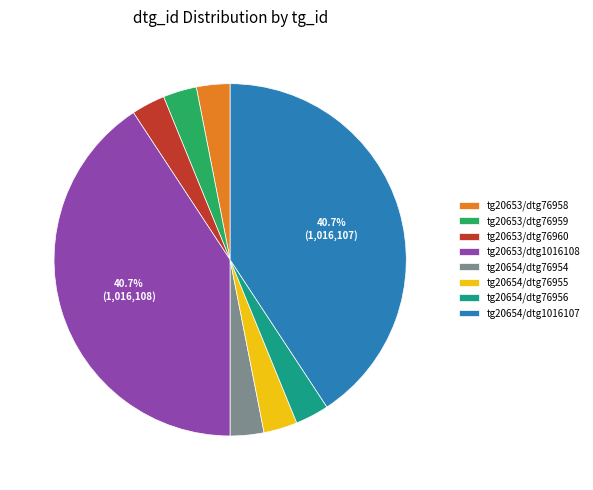

Do tg20654/dtg1016107 and tg20653/dtg76960 together represent more than half of the pie?

No